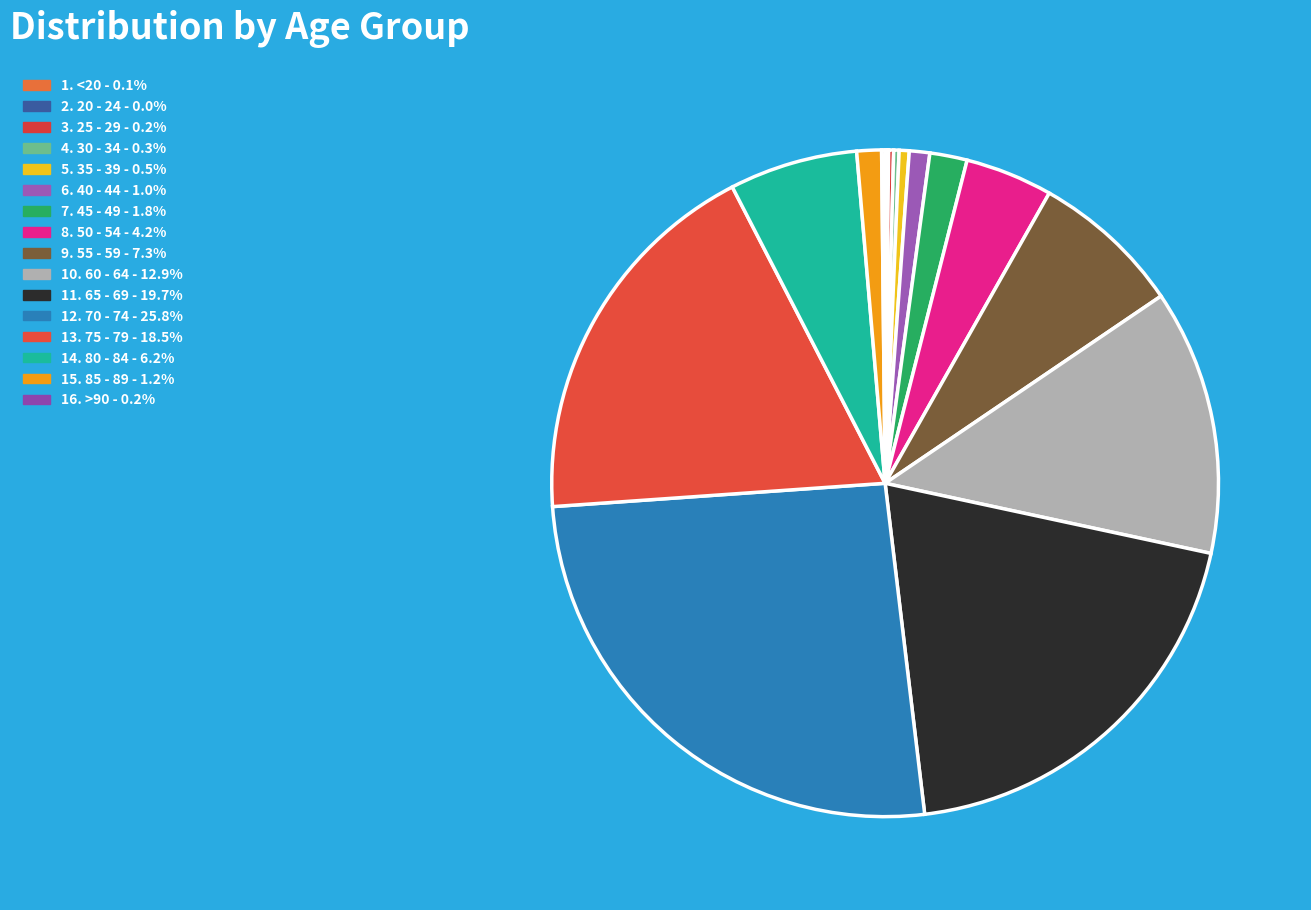

How many segments does this pie chart have?

16